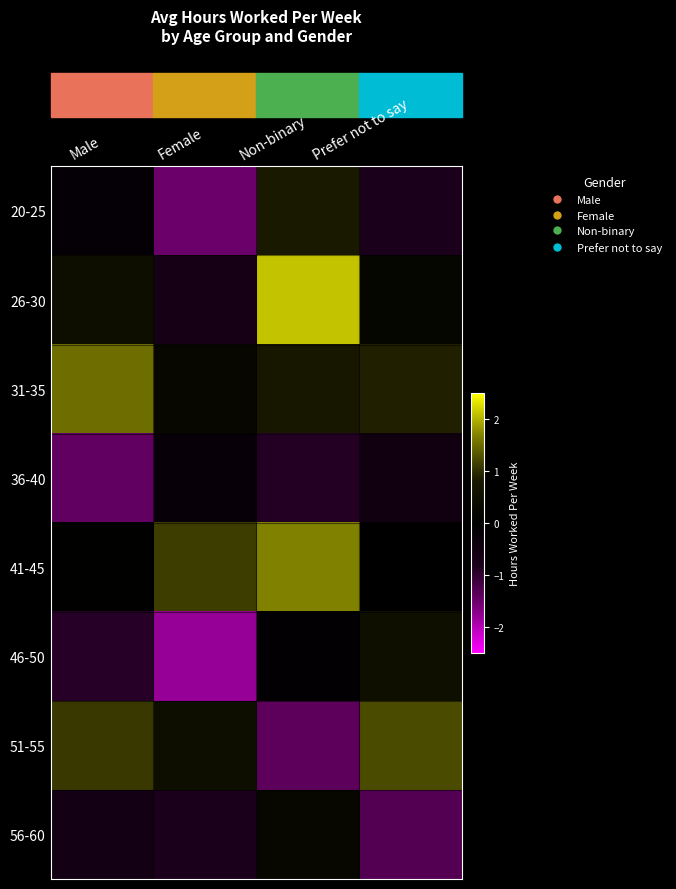

Reading left to right, list all the values displayed in this chart.

20-25: Male=-0.2	Female=-1.5	Non-binary=0.8	Prefer not to say=-0.9
26-30: Male=0.5	Female=-0.7	Non-binary=2.1	Prefer not to say=0.2
31-35: Male=1.5	Female=0.2	Non-binary=0.8	Prefer not to say=0.9
36-40: Male=-1.4	Female=-0.3	Non-binary=-0.9	Prefer not to say=-0.5
41-45: Male=0.0	Female=1.1	Non-binary=1.7	Prefer not to say=-0.0
46-50: Male=-0.9	Female=-1.8	Non-binary=-0.1	Prefer not to say=0.5
51-55: Male=1.1	Female=0.5	Non-binary=-1.4	Prefer not to say=1.2
56-60: Male=-0.7	Female=-0.9	Non-binary=0.2	Prefer not to say=-1.3